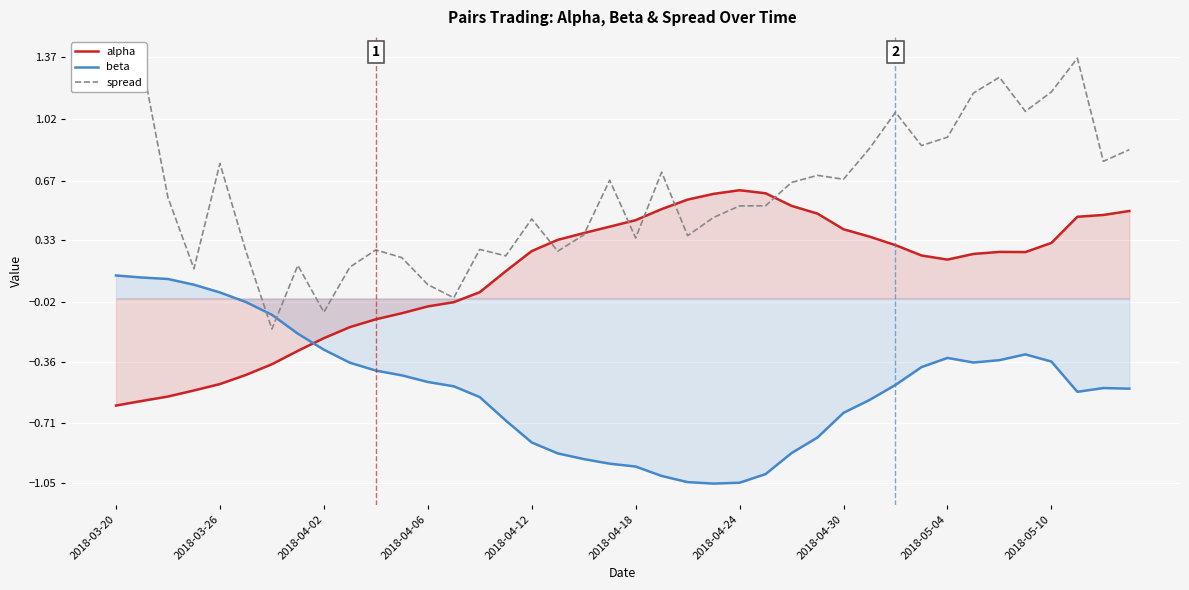

How many interior local valleys does the alpha series have?

2